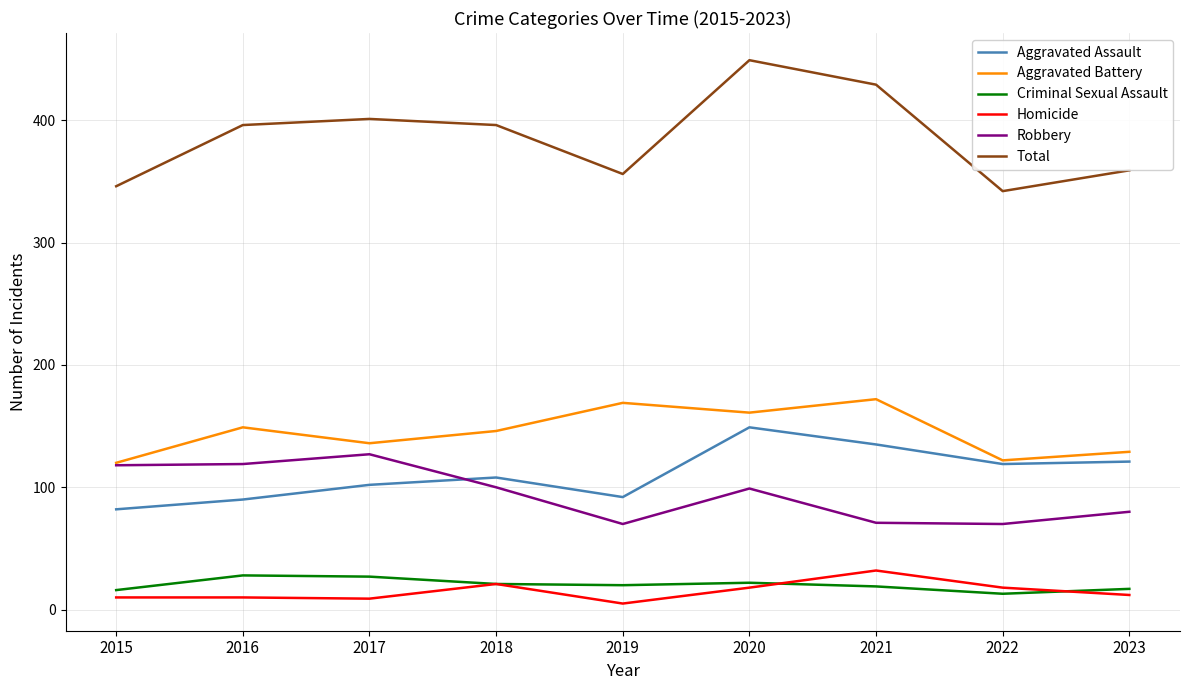

True or false: Aggravated Assault has more than 1 interior local peaks.

True